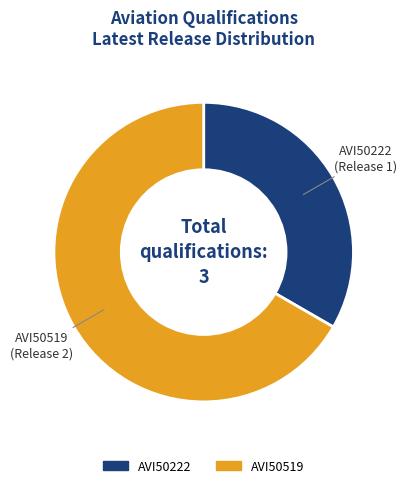

What is the ratio of the value at AVI50519 to the value at AVI50222?

2.0